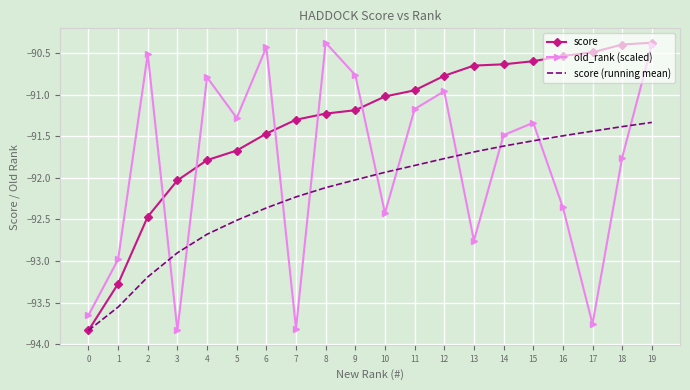

True or false: old_rank (scaled) has a value of -129.3 at 8.

False